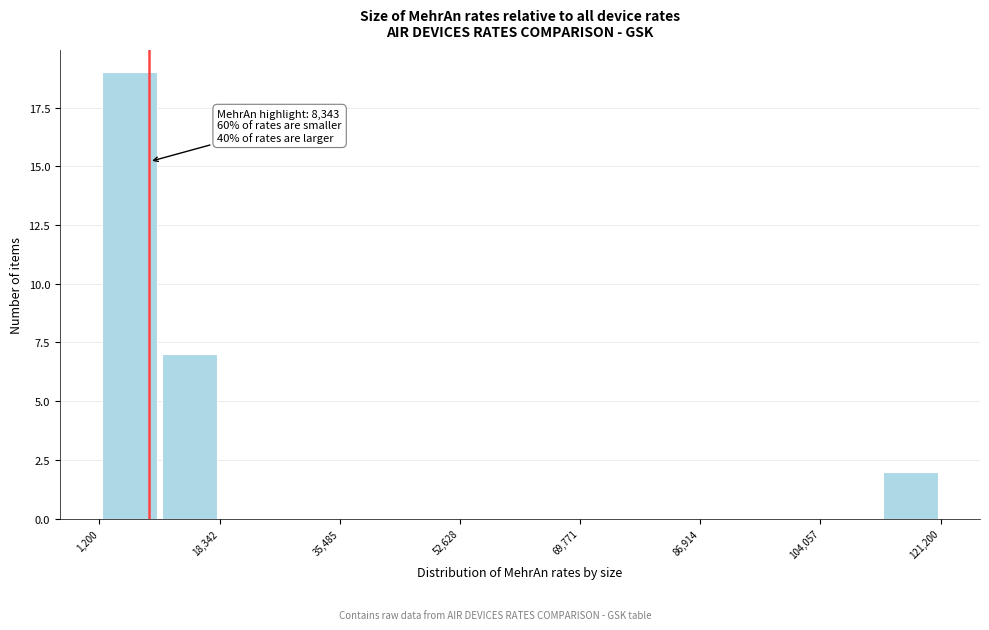

Which range on the x-axis has the tallest bar?

2000 to 10000